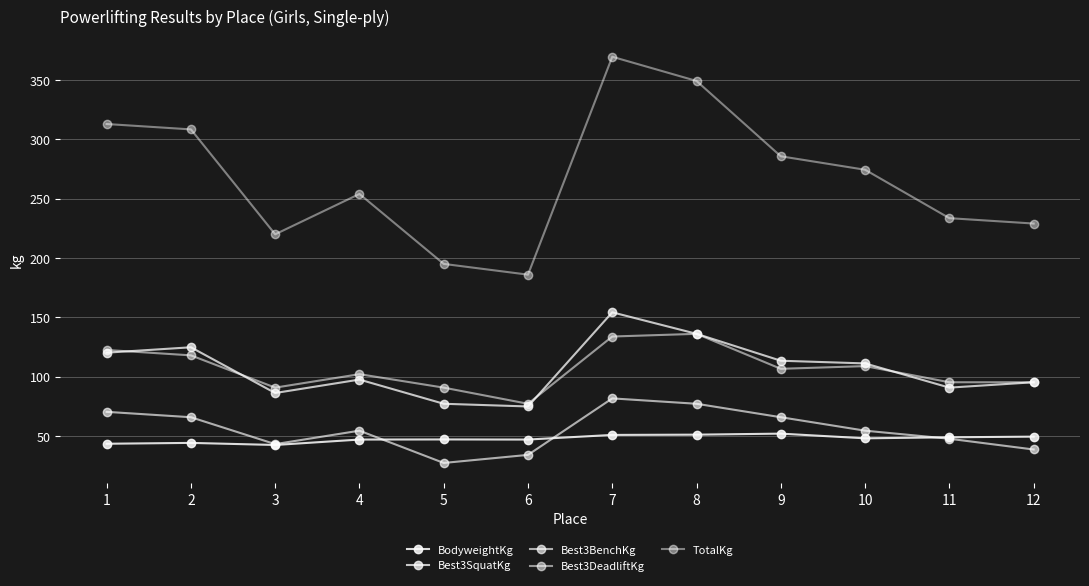

At which category is the sum across all series the highest?

7